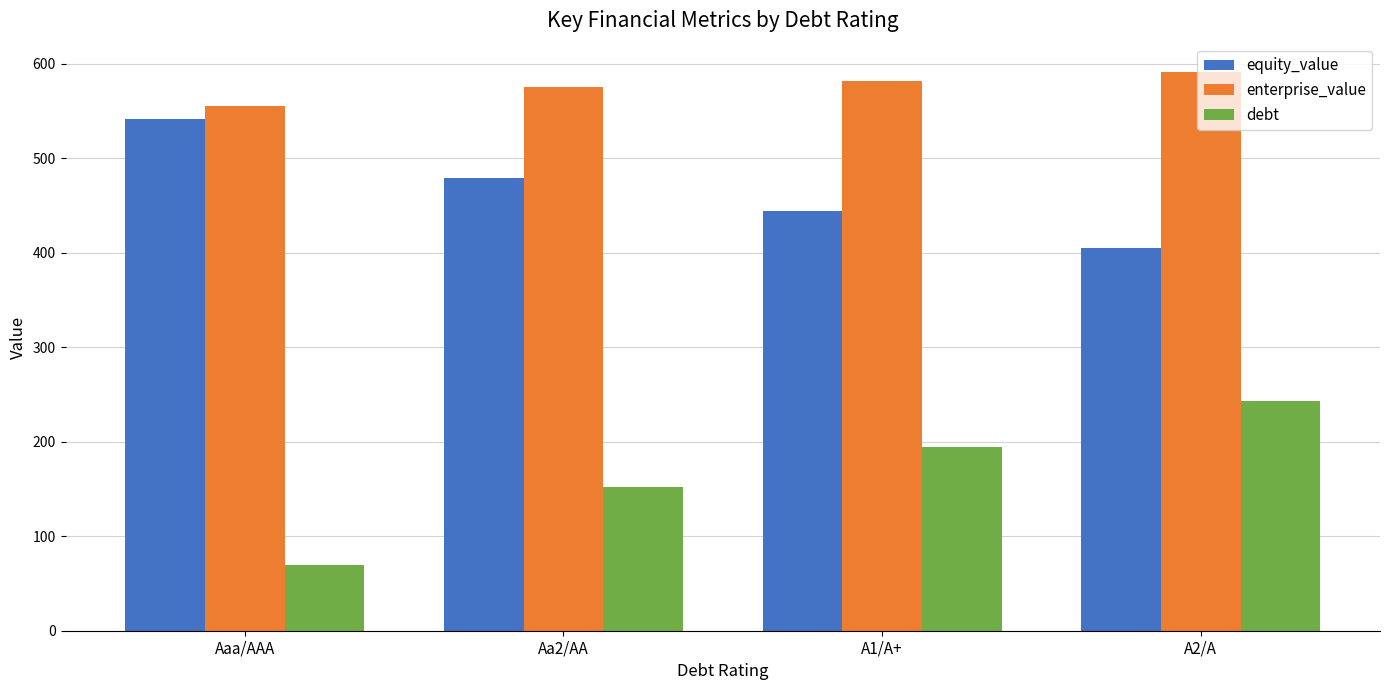

Reading right to left, list all the values displayed in this chart.

equity_value: 404.8	443.7	478.6	541.3
enterprise_value: 591.7	582.0	575.3	554.8
debt: 242.8	194.2	152.6	69.4